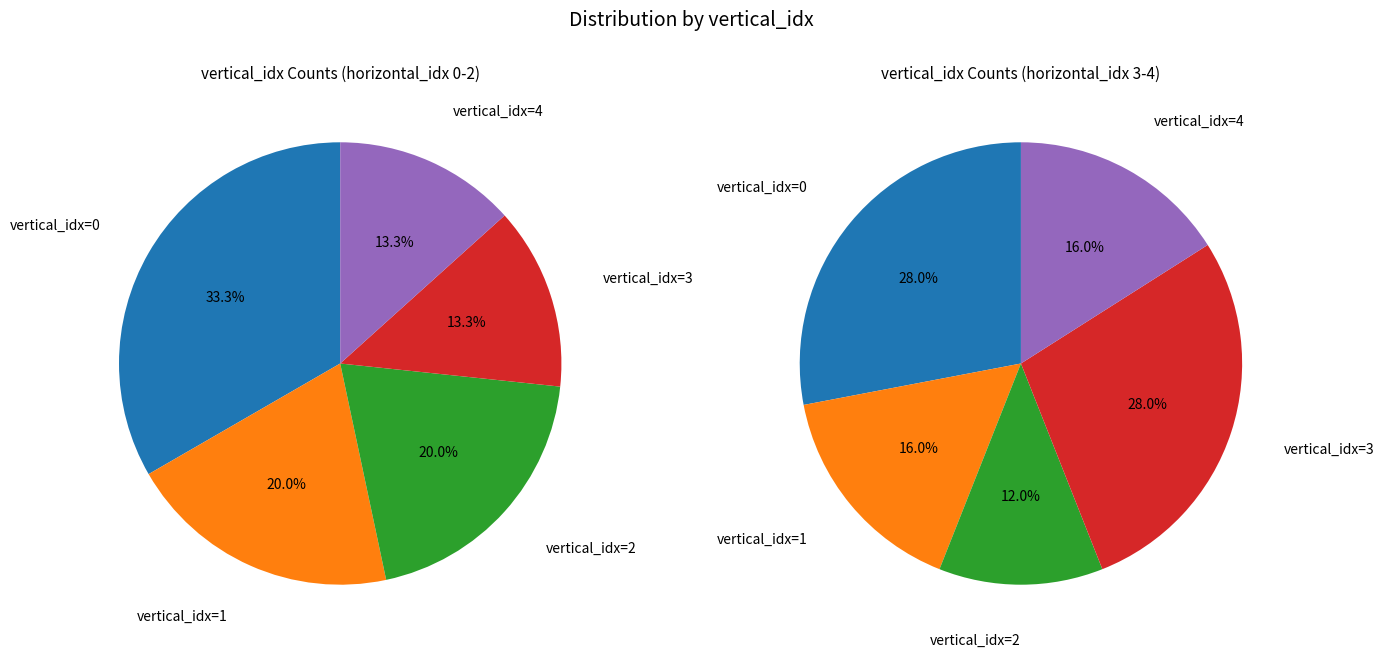

Is the sum of vertical_idx_0 and vertical_idx_2 greater than half?

No